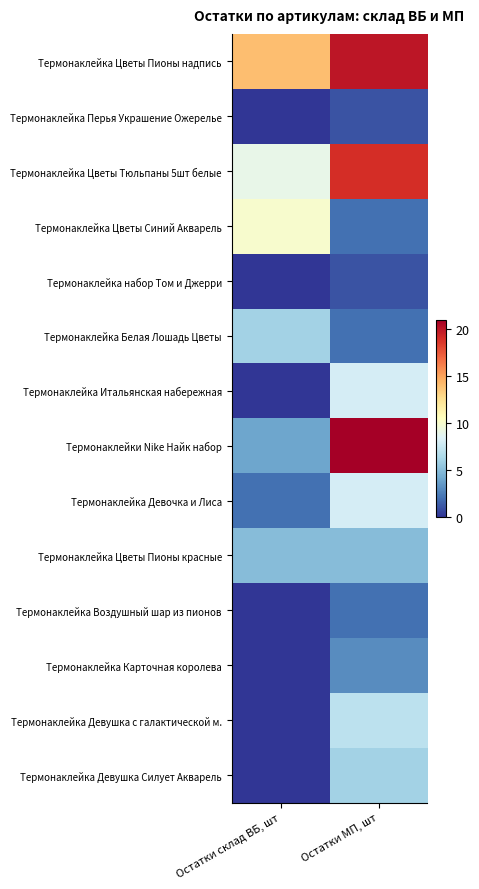

Reading right to left, extract all data points from this chart.

Термонаклейка Цветы Пионы надпись: Остатки МП, шт=20	Остатки склад ВБ, шт=14
Термонаклейка Перья Украшение Ожерелье: Остатки МП, шт=1	Остатки склад ВБ, шт=0
Термонаклейка Цветы Тюльпаны 5шт белые: Остатки МП, шт=19	Остатки склад ВБ, шт=9
Термонаклейка Цветы Синий Акварель: Остатки МП, шт=2	Остатки склад ВБ, шт=10
Термонаклейка набор Том и Джерри: Остатки МП, шт=1	Остатки склад ВБ, шт=0
Термонаклейка Белая Лошадь Цветы: Остатки МП, шт=2	Остатки склад ВБ, шт=6
Термонаклейка Итальянская набережная: Остатки МП, шт=8	Остатки склад ВБ, шт=0
Термонаклейки Nike Найк набор: Остатки МП, шт=21	Остатки склад ВБ, шт=4
Термонаклейка Девочка и Лиса: Остатки МП, шт=8	Остатки склад ВБ, шт=2
Термонаклейка Цветы Пионы красные: Остатки МП, шт=5	Остатки склад ВБ, шт=5
Термонаклейка Воздушный шар из пионов: Остатки МП, шт=2	Остатки склад ВБ, шт=0
Термонаклейка Карточная королева: Остатки МП, шт=3	Остатки склад ВБ, шт=0
Термонаклейка Девушка с галактической м.: Остатки МП, шт=7	Остатки склад ВБ, шт=0
Термонаклейка Девушка Силует Акварель: Остатки МП, шт=6	Остатки склад ВБ, шт=0